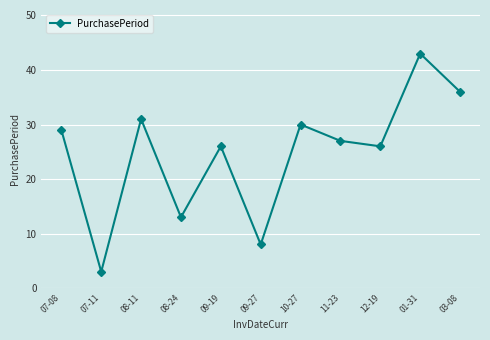

True or false: the data shows 30 at 10-27.

True